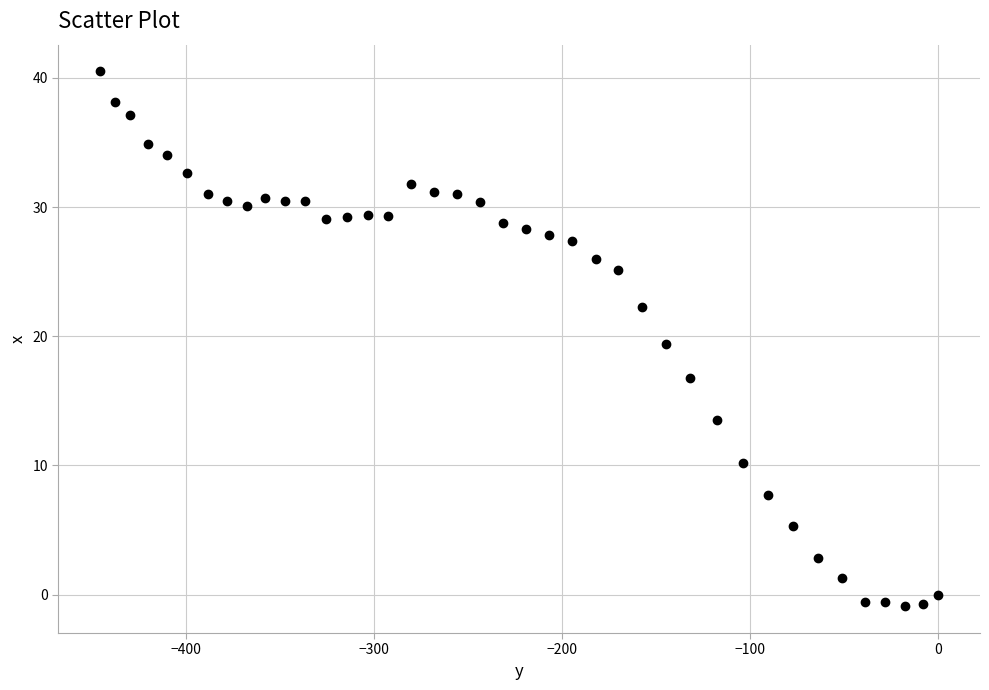

What is the range of X values (max minus min)?

445.4